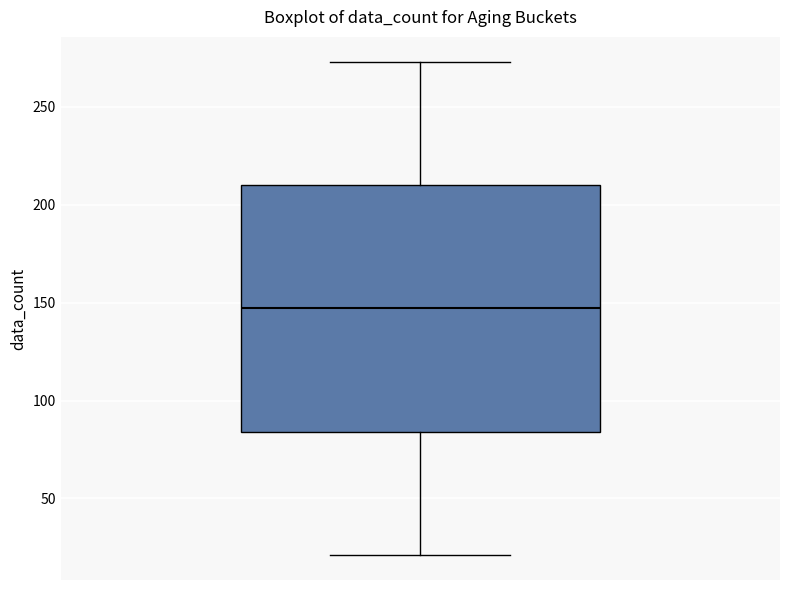

Read this box plot against the y-axis: the position of the median line, the range covered by the box, and the ends of both whiskers. The values are not printed on the chart, so give them approximately, as read against the axis.

median 145, box 85 to 210, whiskers 20 to 275